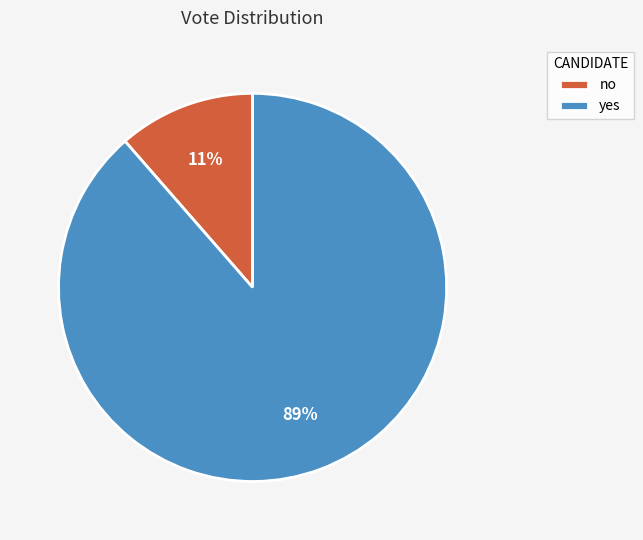

To the nearest percent, what is the average slice percentage?

50%